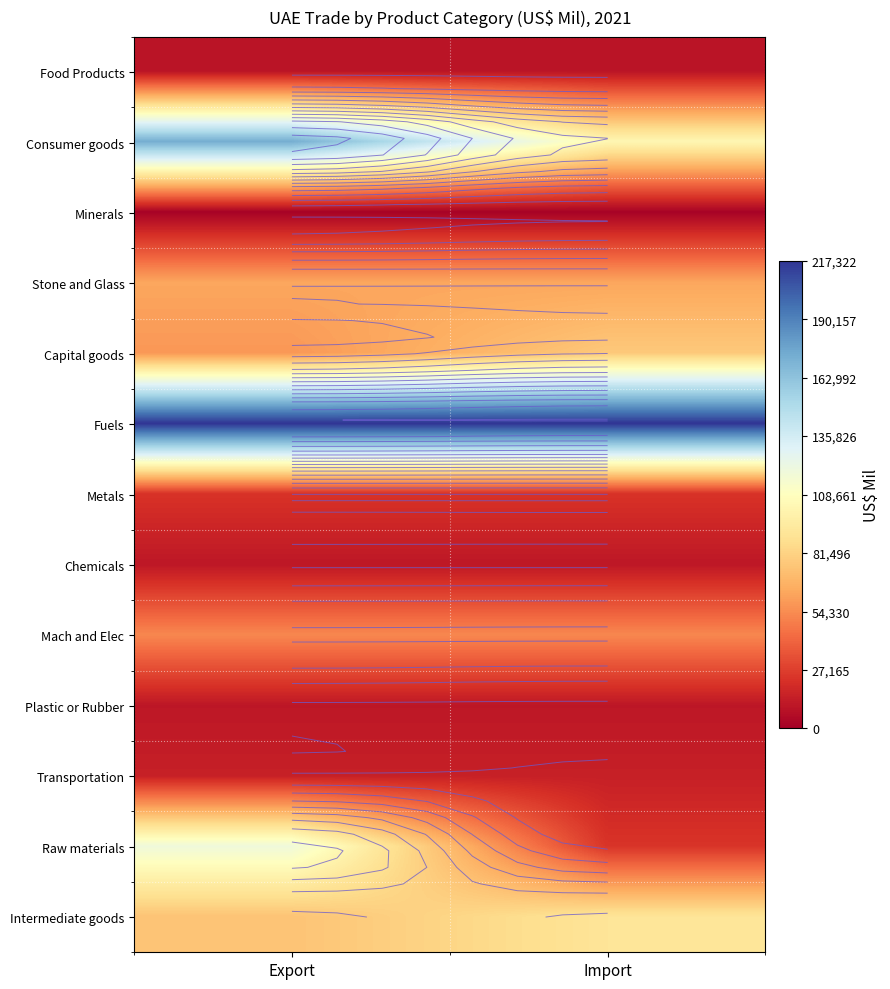

Which series has the largest total across all categories?

Fuels